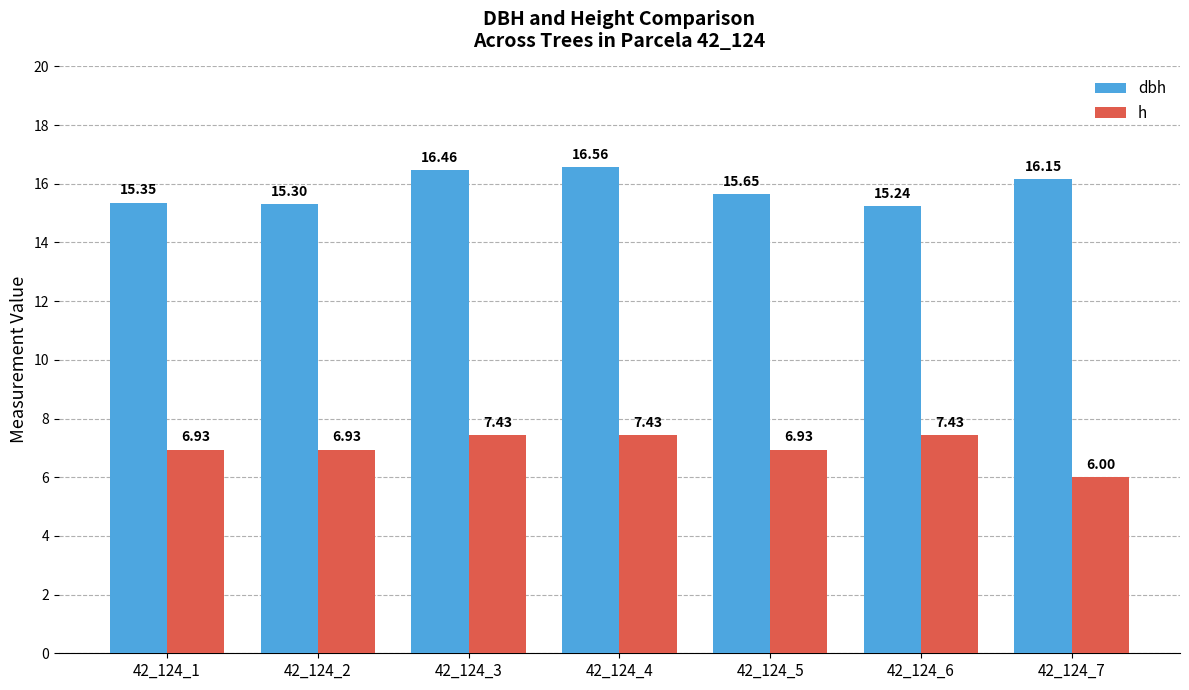

What is the maximum value for dbh?

16.6